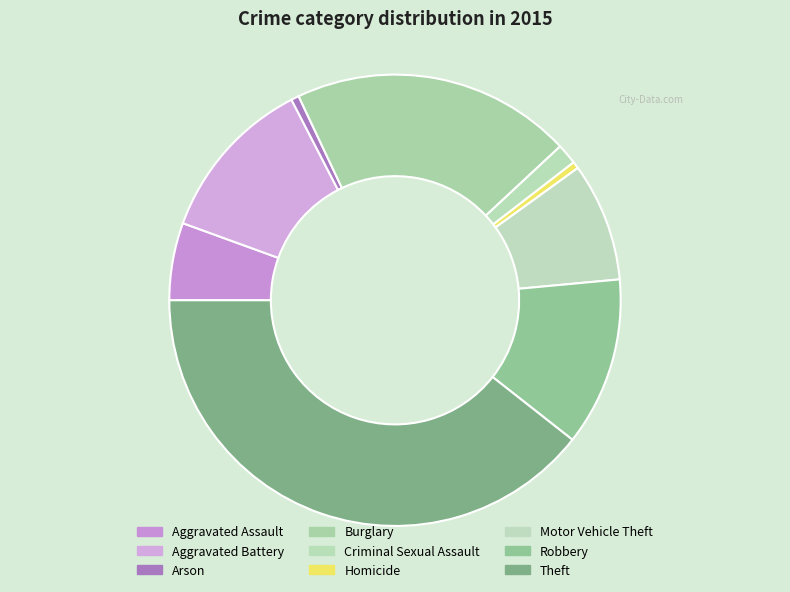

How many slices are in this pie chart?

9